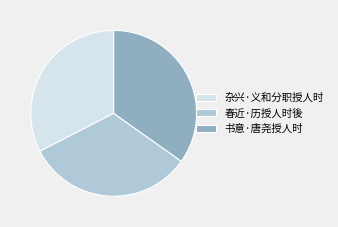

Is 杂兴·义和分职授人时 the majority of the pie?

No